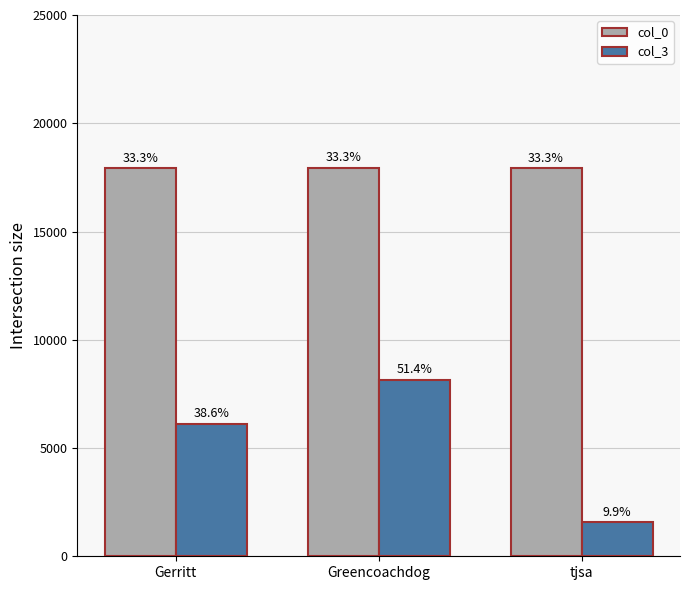

How many bars are there in total?

6